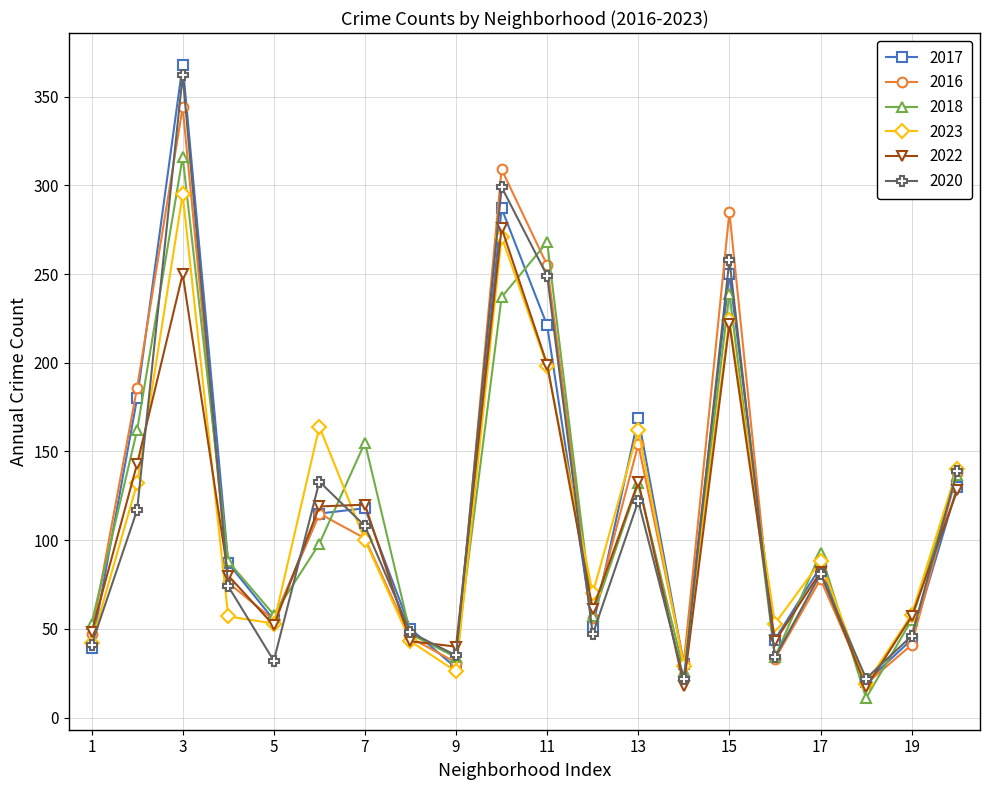

Which series has the widest spread of values?

2017